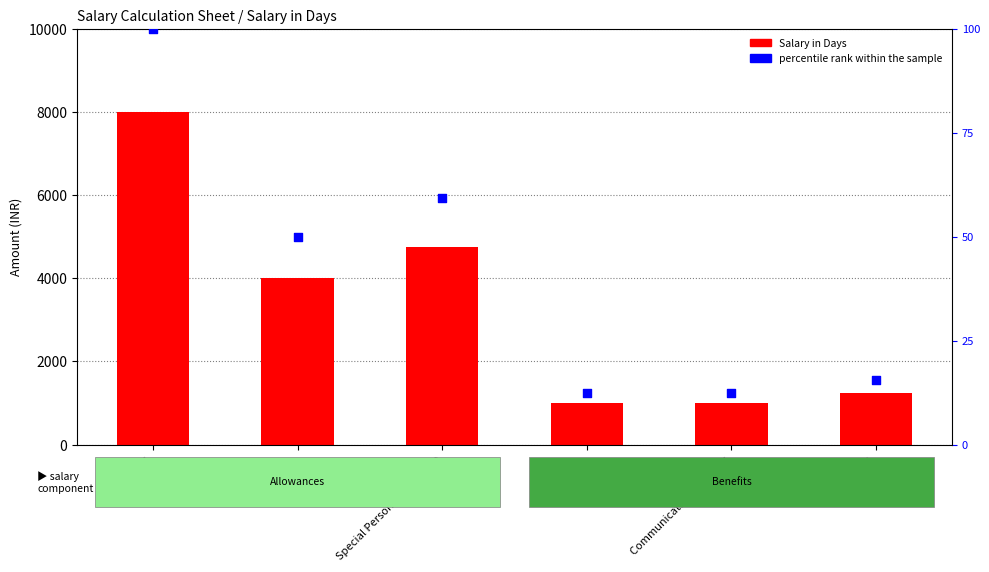

Is the value of Salary in Days at HRA greater than the value of percentile rank within the sample at BASIC?

Yes